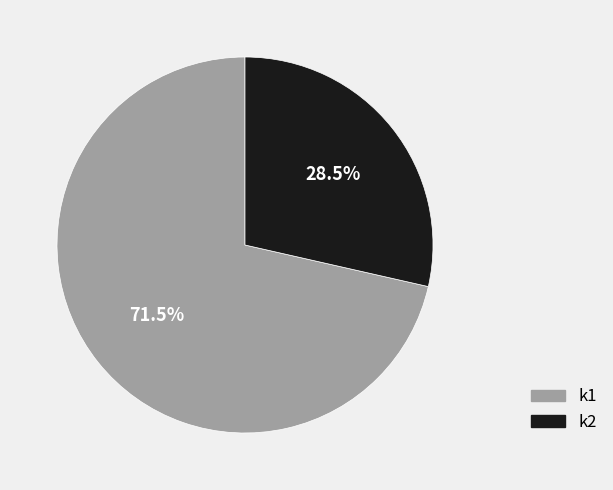

Does any single category account for the majority?

Yes